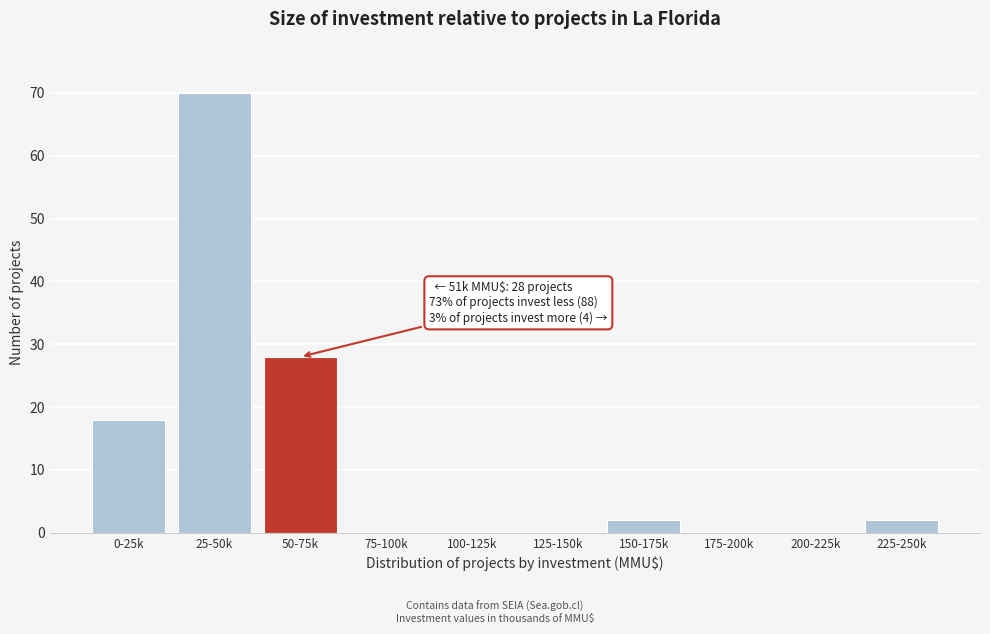

What is the change in value from 175-200k to 225-250k?

+2